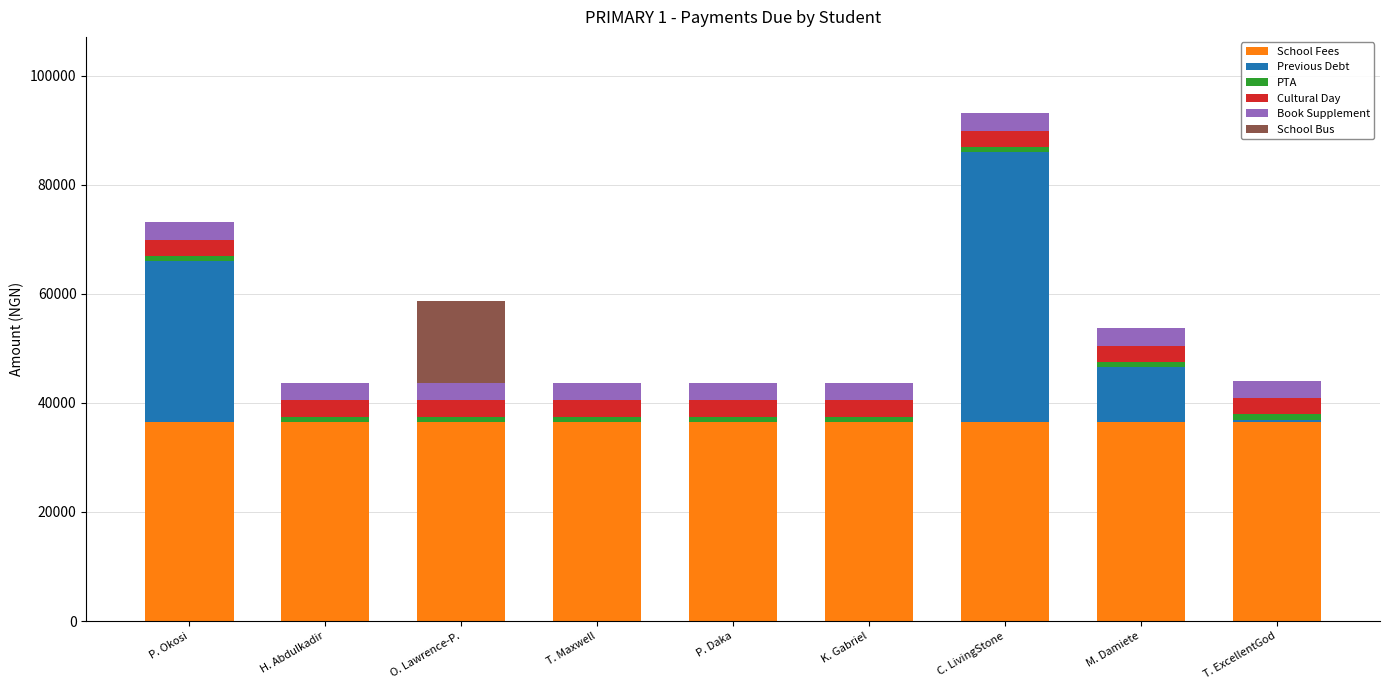

At which category is the sum across all series the highest?

C. LivingStone